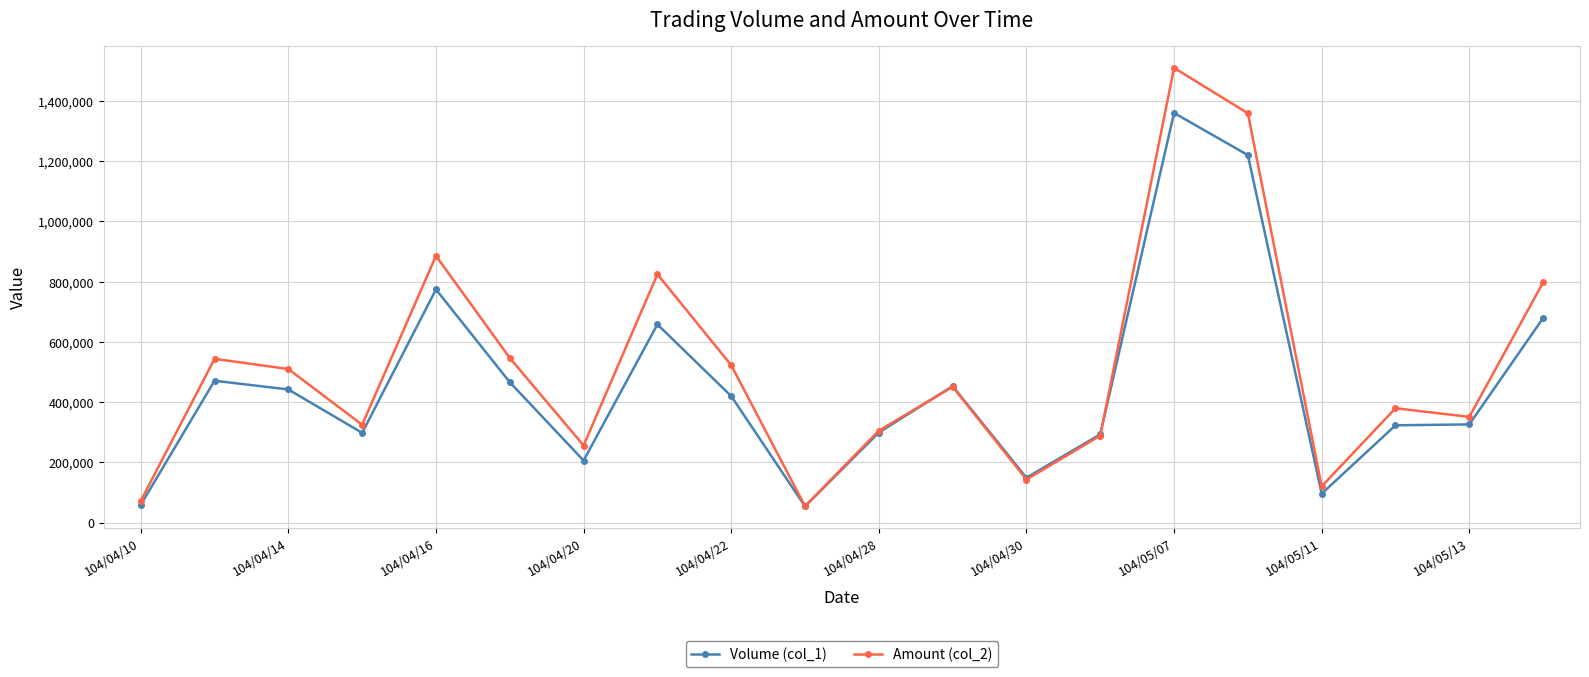

How many data points in Amount (col_2) are less than 451020?

10